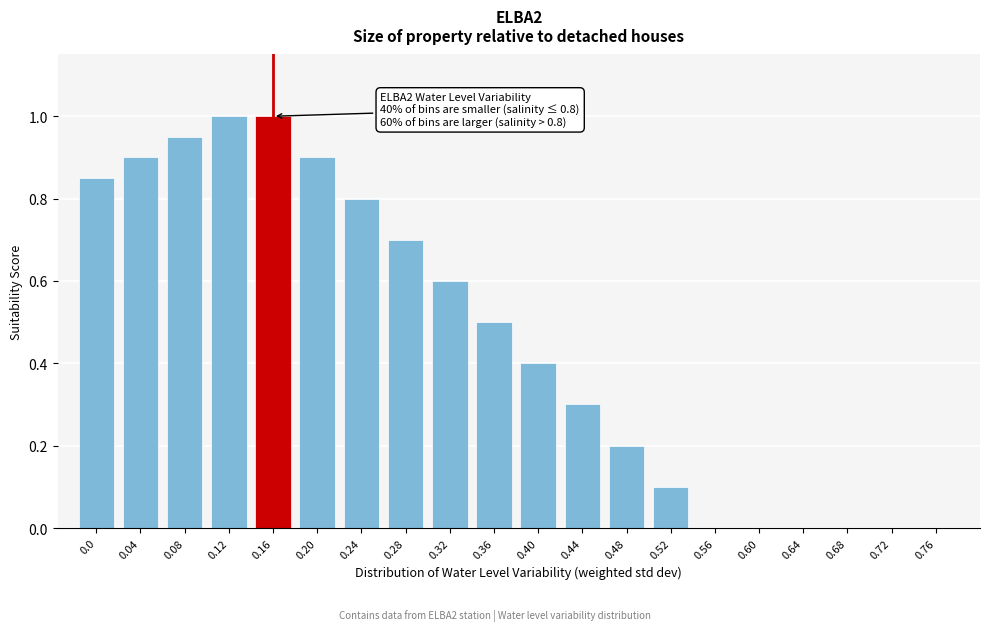

What is the sum of all values?

9.2